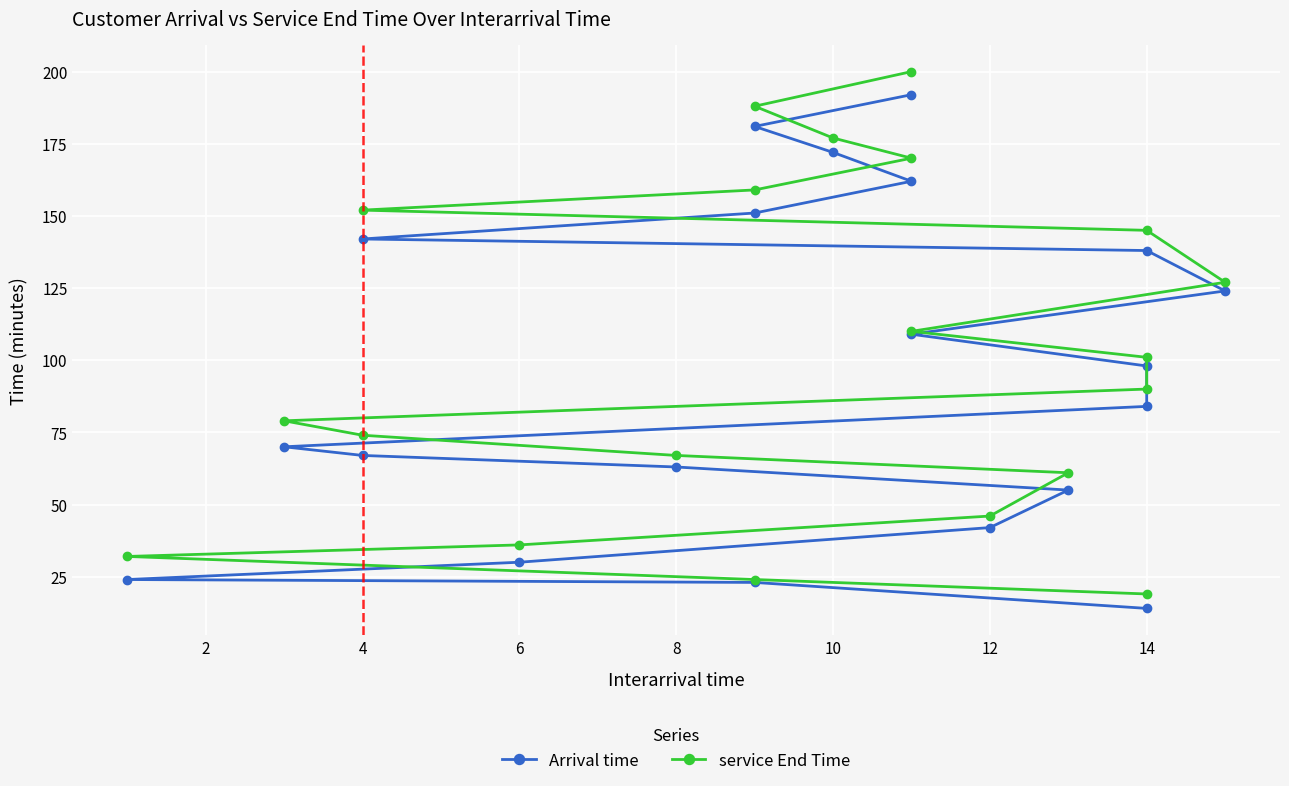

What is the difference between the second highest and minimum values in the Arrival time series?

167